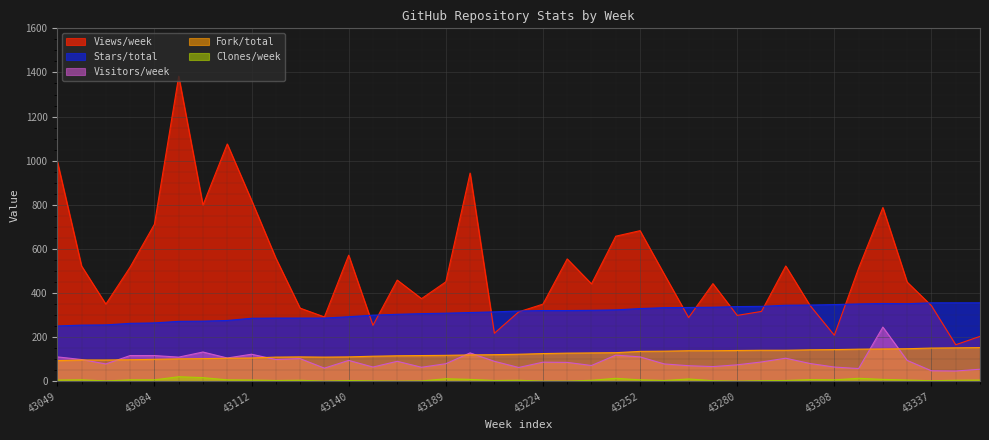

Which category has the lowest value across all series?

43133